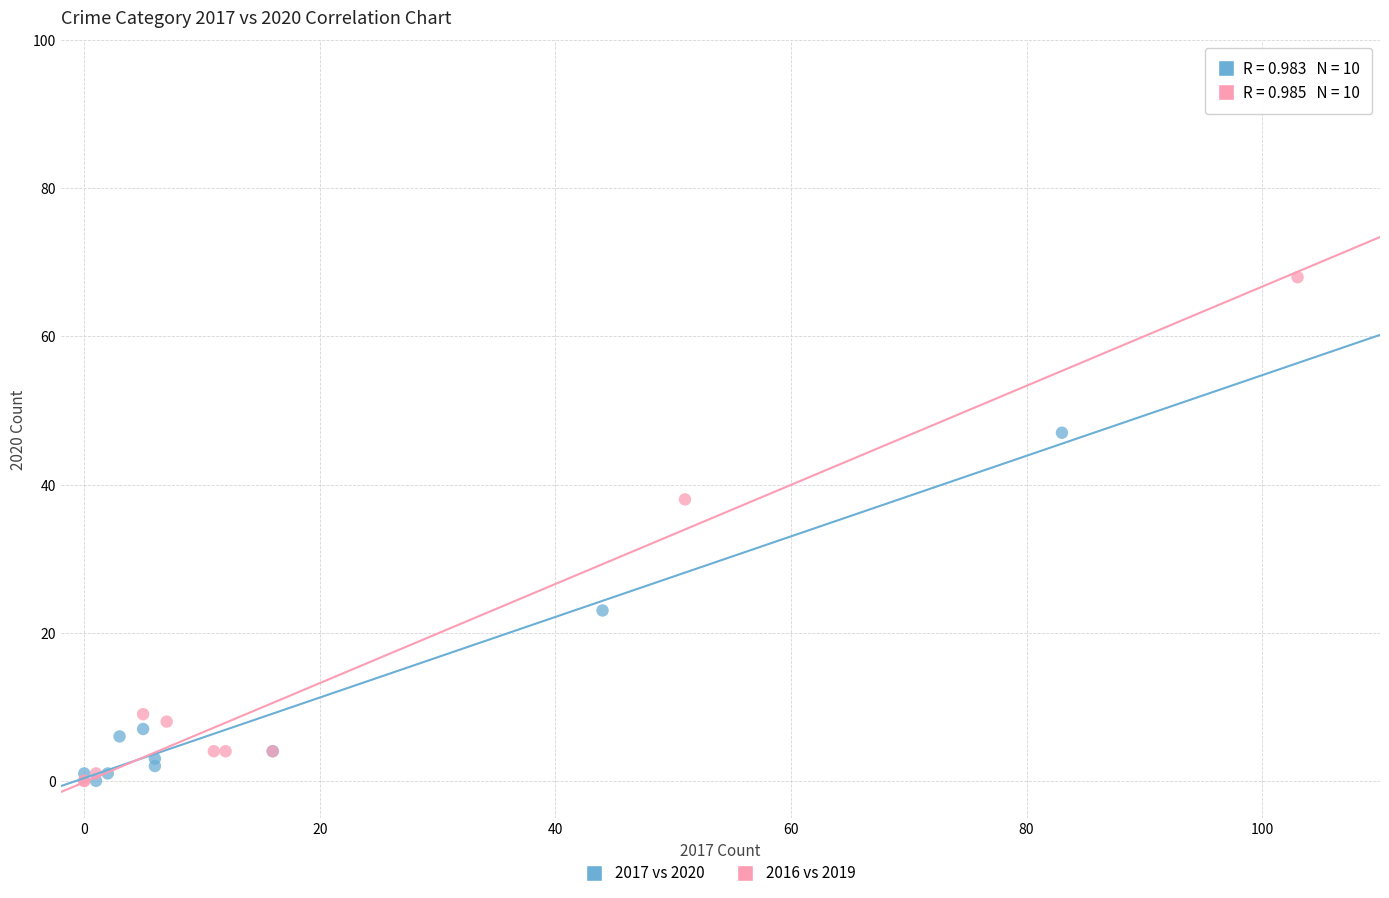

Which series has the largest Y range (max minus min)?

2016 vs 2019